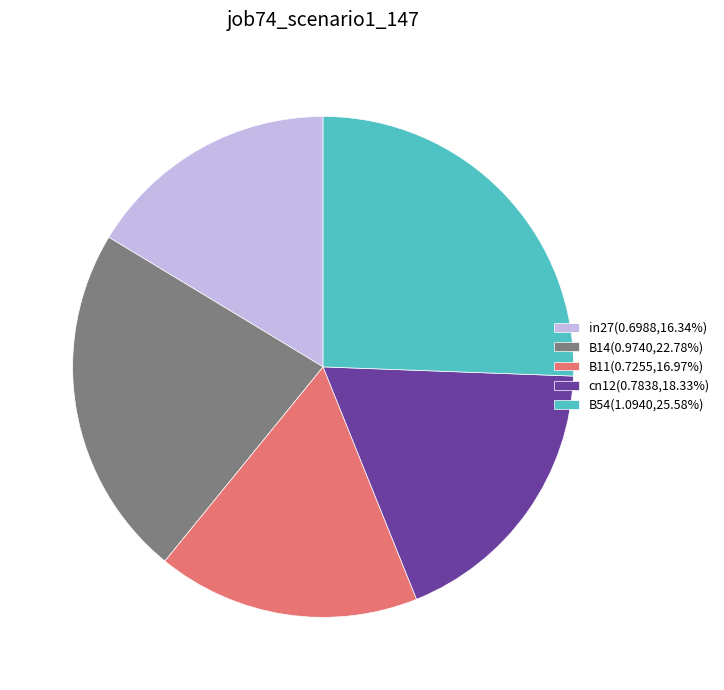

Rank the categories by value from lowest to highest.

in27, B11, cn12, B14, B54